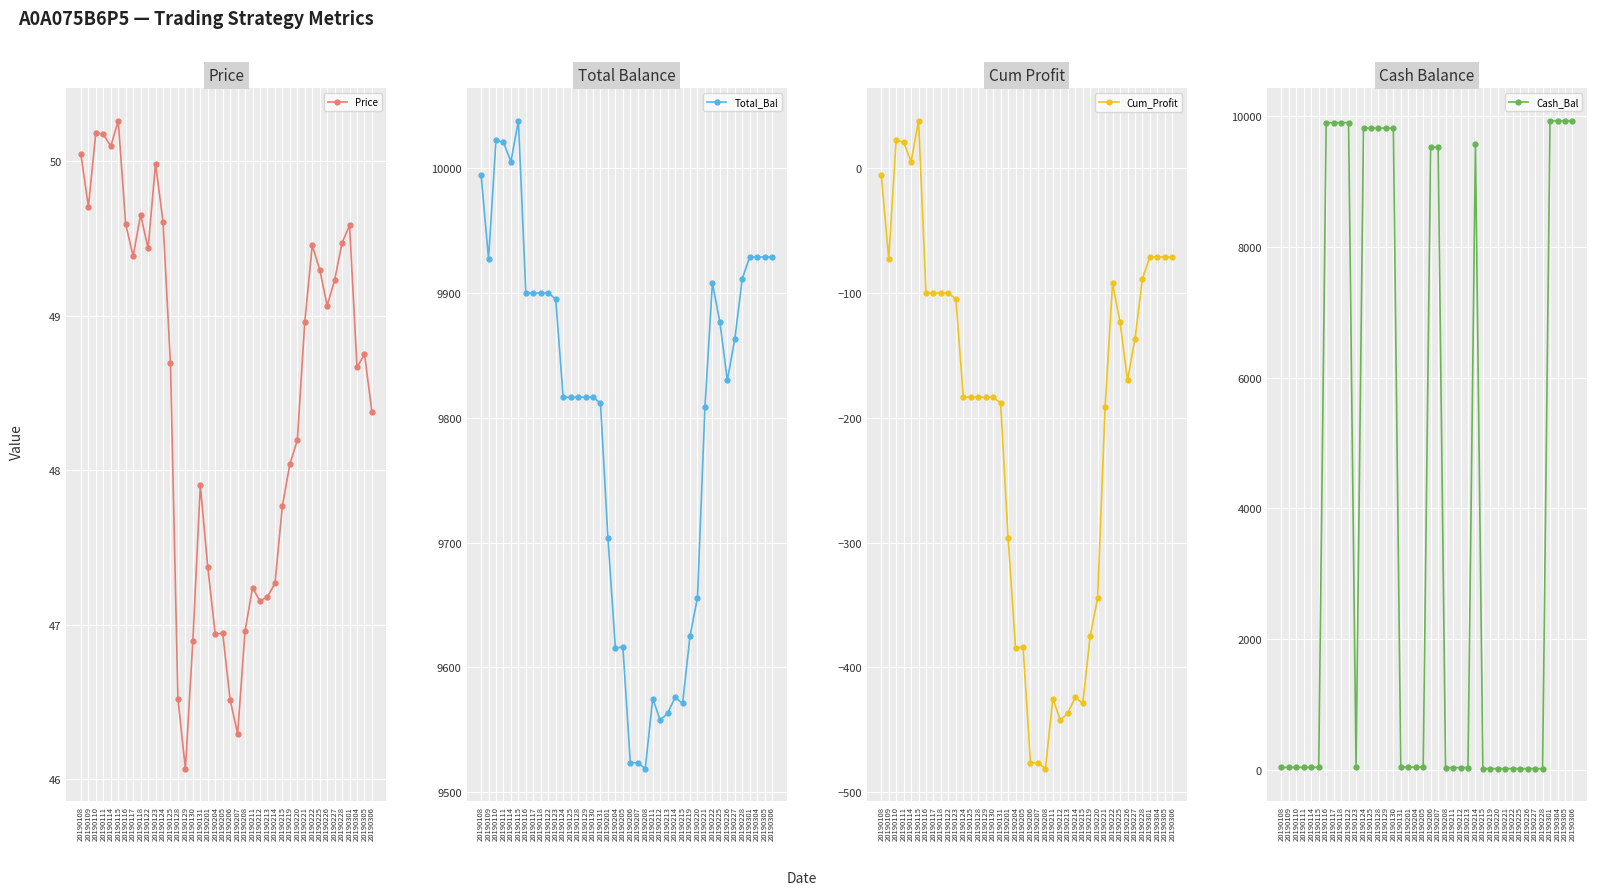

Reading left to right, what are all the values shown in this chart?

Price: 20190108=50.0	20190109=49.7	20190110=50.2	20190111=50.2	20190114=50.1	20190115=50.3	20190116=49.6	20190117=49.4	20190118=49.7	20190122=49.4	20190123=50.0	20190124=49.6	20190125=48.7	20190128=46.5	20190129=46.1	20190130=46.9	20190131=47.9	20190201=47.4	20190204=46.9	20190205=46.9	20190206=46.5	20190207=46.3	20190208=47.0	20190211=47.2	20190212=47.2	20190213=47.2	20190214=47.3	20190215=47.8	20190219=48.0	20190220=48.2	20190221=49.0	20190222=49.5	20190225=49.3	20190226=49.1	20190227=49.2	20190228=49.5	20190301=49.6	20190304=48.7	20190305=48.8	20190306=48.4
Total_Bal: 20190108=9995.0	20190109=9927.6	20190110=10022.7	20190111=10020.9	20190114=10005.4	20190115=10038.2	20190116=9900.1	20190117=9900.1	20190118=9900.1	20190122=9900.1	20190123=9895.2	20190124=9816.7	20190125=9816.7	20190128=9816.7	20190129=9816.7	20190130=9816.7	20190131=9811.8	20190201=9703.6	20190204=9615.3	20190205=9616.5	20190206=9523.7	20190207=9523.7	20190208=9518.9	20190211=9575.1	20190212=9557.7	20190213=9563.4	20190214=9576.0	20190215=9571.2	20190219=9625.2	20190220=9656.0	20190221=9809.0	20190222=9908.0	20190225=9876.8	20190226=9830.2	20190227=9863.2	20190228=9911.6	20190301=9929.0	20190304=9929.0	20190305=9929.0	20190306=9929.0
Cum_Profit: 20190108=-5.0	20190109=-72.4	20190110=22.7	20190111=20.9	20190114=5.4	20190115=38.2	20190116=-99.9	20190117=-99.9	20190118=-99.9	20190122=-99.9	20190123=-104.8	20190124=-183.3	20190125=-183.3	20190128=-183.3	20190129=-183.3	20190130=-183.3	20190131=-188.2	20190201=-296.4	20190204=-384.7	20190205=-383.5	20190206=-476.3	20190207=-476.3	20190208=-481.1	20190211=-424.9	20190212=-442.3	20190213=-436.6	20190214=-424.0	20190215=-428.8	20190219=-374.8	20190220=-344.0	20190221=-191.0	20190222=-92.0	20190225=-123.2	20190226=-169.8	20190227=-136.8	20190228=-88.4	20190301=-71.0	20190304=-71.0	20190305=-71.0	20190306=-71.0
Cash_Bal: 20190108=36.5	20190109=36.5	20190110=36.5	20190111=36.5	20190114=36.5	20190115=36.5	20190116=9900.1	20190117=9900.1	20190118=9900.1	20190122=9900.1	20190123=48.8	20190124=9816.7	20190125=9816.7	20190128=9816.7	20190129=9816.7	20190130=9816.7	20190131=39.8	20190201=39.8	20190204=39.8	20190205=39.8	20190206=9523.7	20190207=9523.7	20190208=32.8	20190211=32.8	20190212=32.8	20190213=32.8	20190214=9576.0	20190215=17.4	20190219=17.4	20190220=17.4	20190221=17.4	20190222=17.4	20190225=17.4	20190226=17.4	20190227=17.4	20190228=17.4	20190301=9929.0	20190304=9929.0	20190305=9929.0	20190306=9929.0